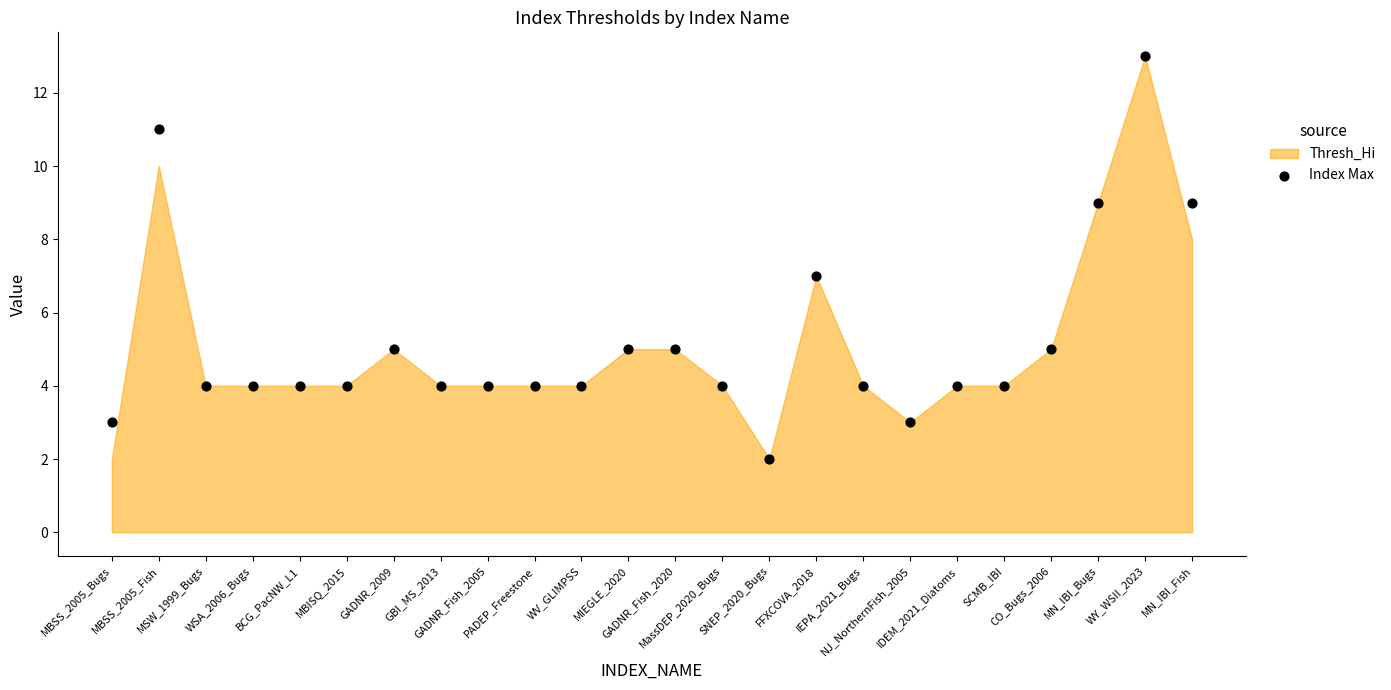

What is the range of Y values (max minus min)?

11